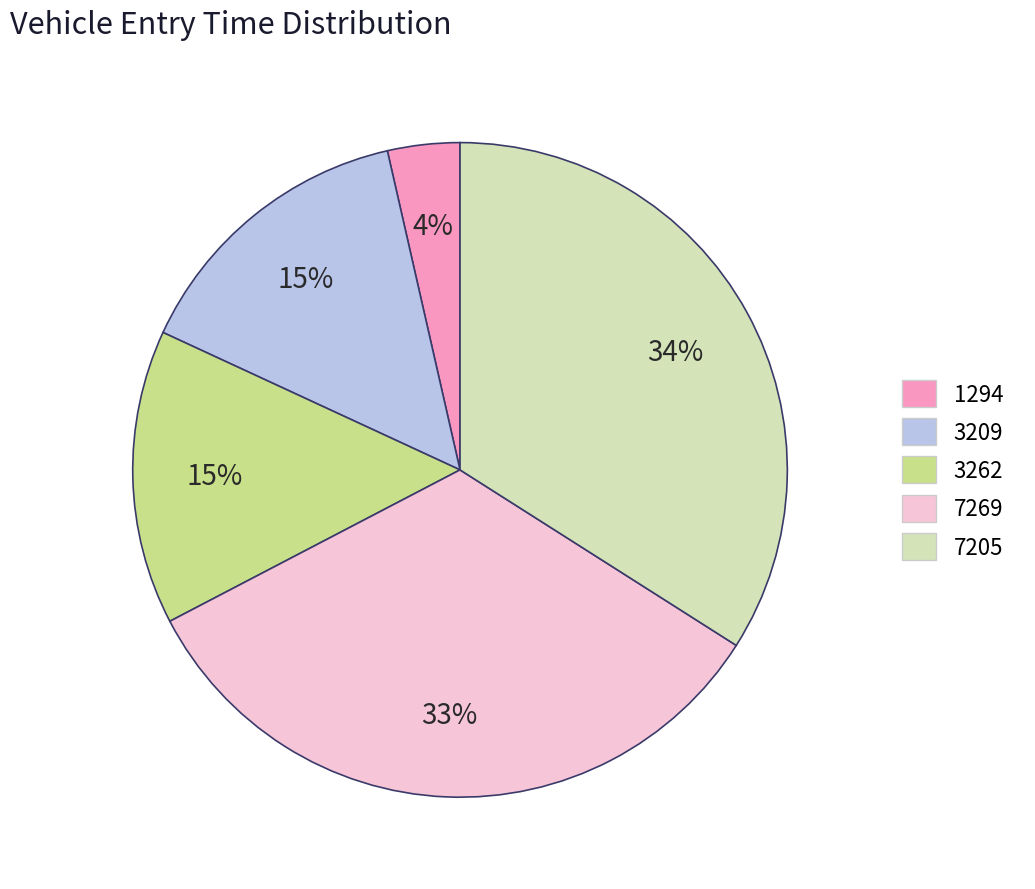

The 7269 slice represents 33% of the pie. True or false?

True